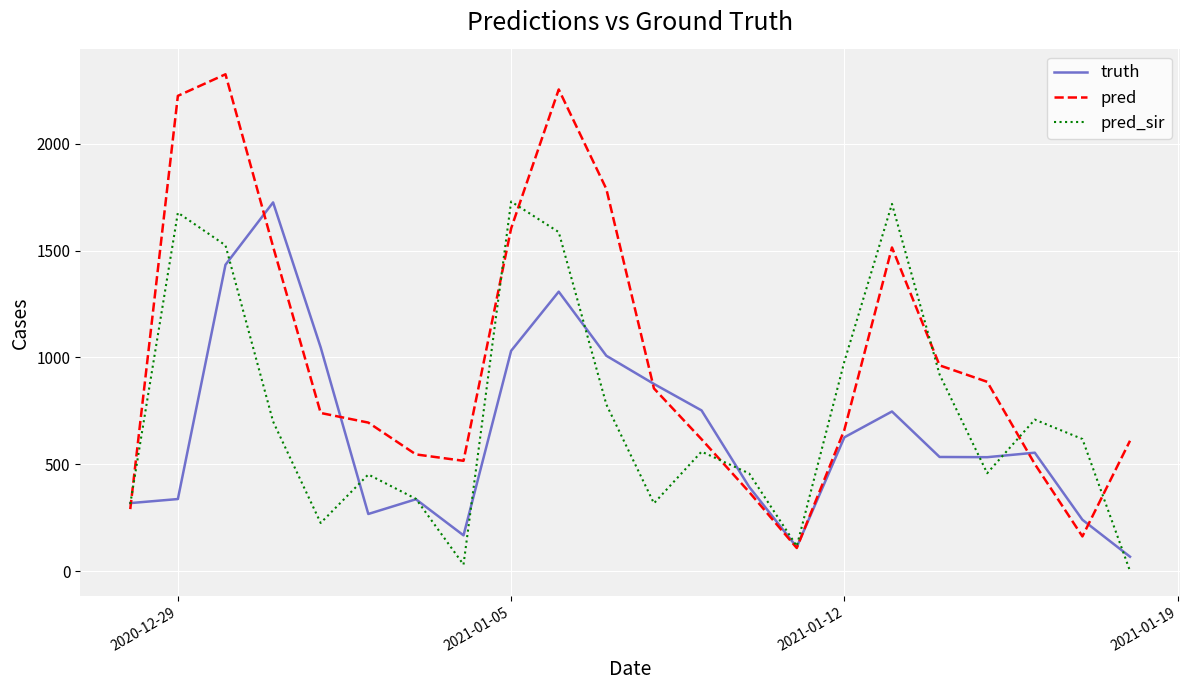

Which series has the largest range (max minus min)?

pred